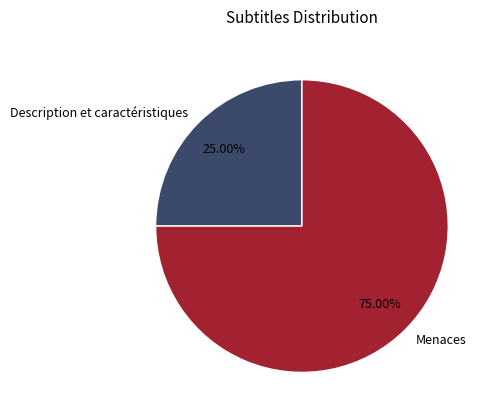

The Menaces slice represents 61% of the pie. True or false?

False